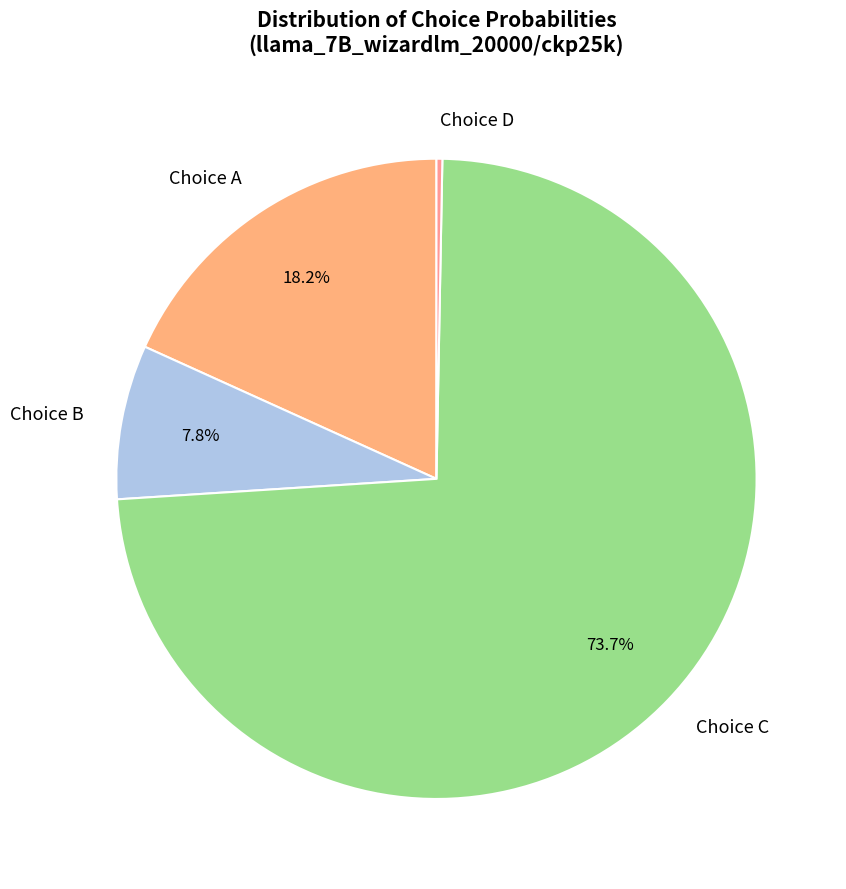

To the nearest percent, what is the difference between the largest and smallest slice percentages?

73%